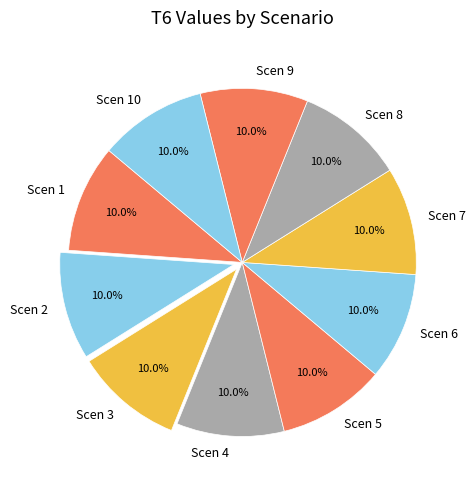

Does Scen 1 represent more than half of the total?

No